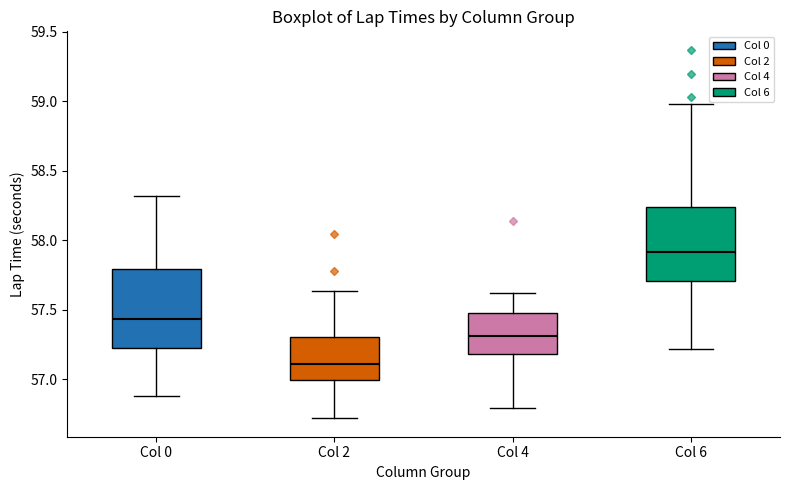

Which box's median line is the highest?

Col 6